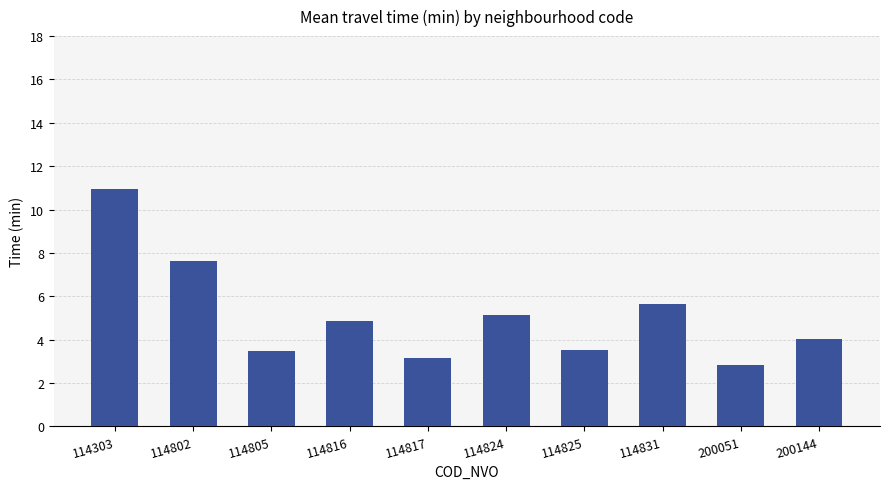

What is the value of the 10th bar from the left?

4.0